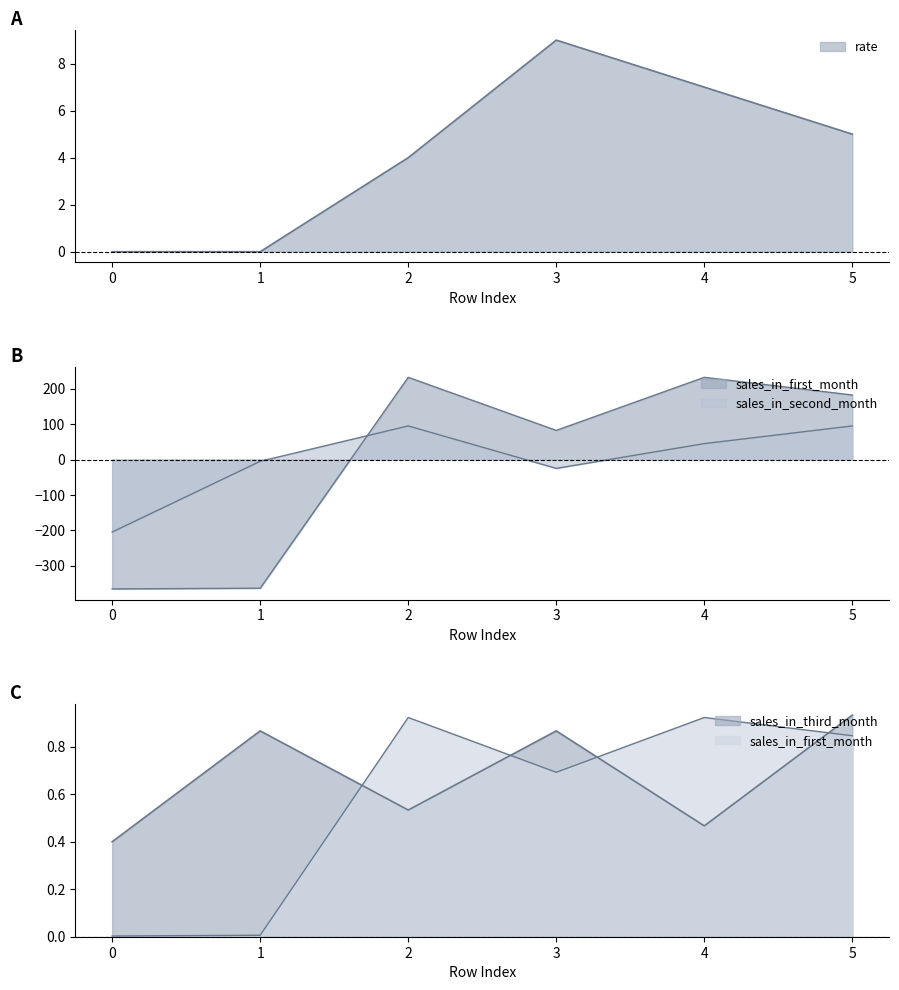

Is it true that sales_in_second_month equals 51.7 at 2?

False